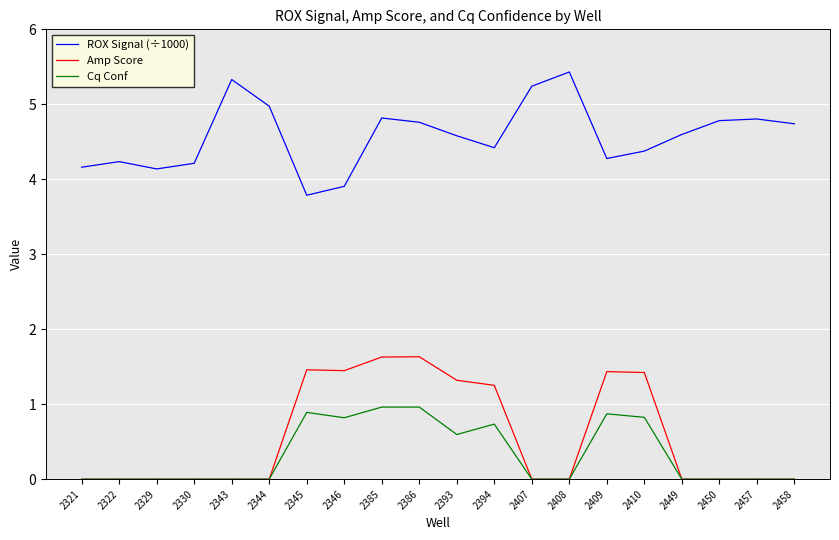

Between 2321 and 2407, which series saw the biggest shift?

ROX Signal (÷1000)